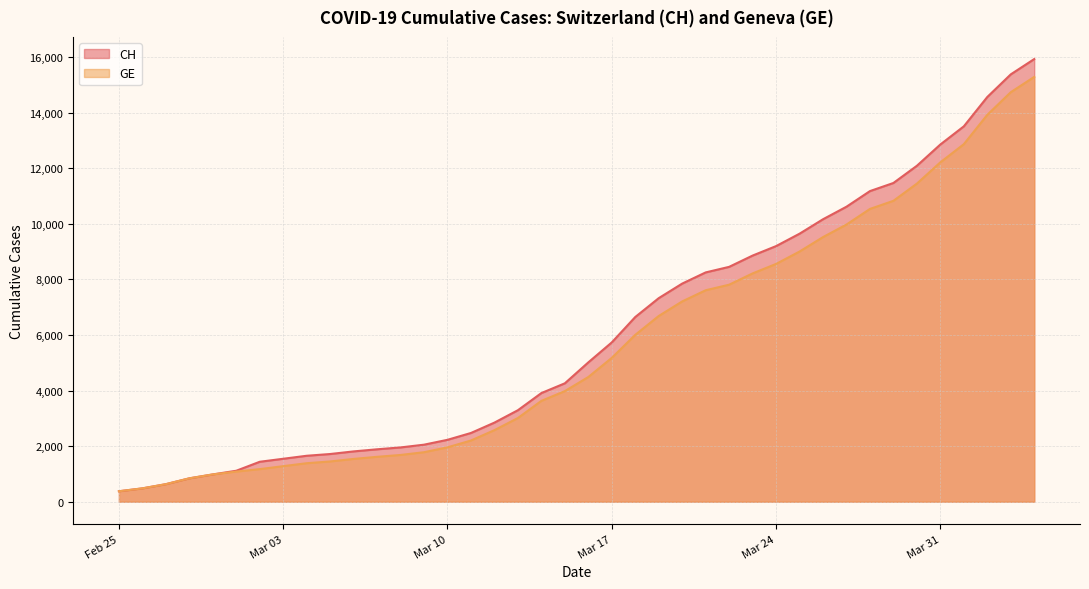

Which series changed the most between 2020-03-20 and 2020-03-29?

CH